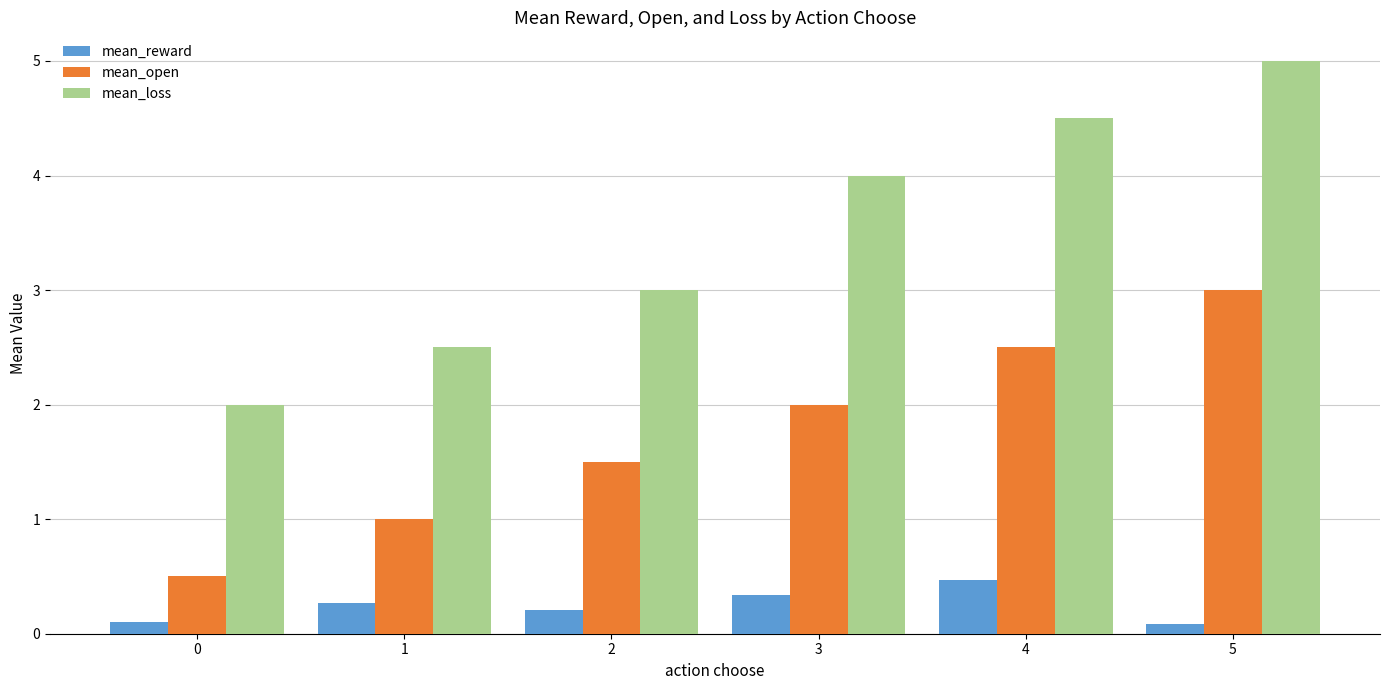

What is the difference between the second highest and second lowest values in the mean_open series?

1.5